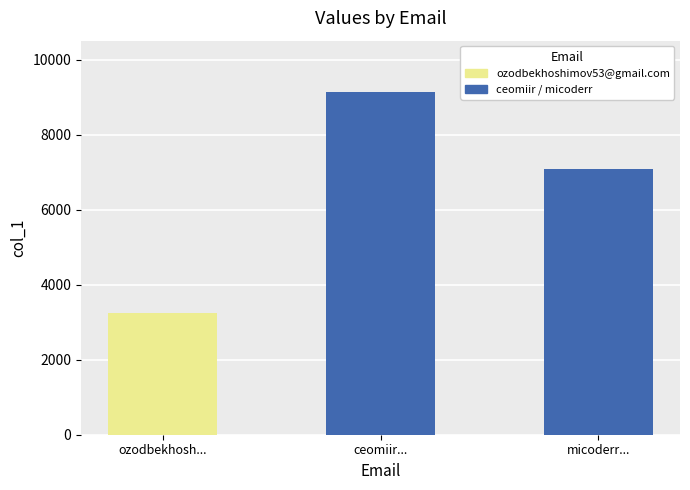

Reading left to right, transcribe all the data shown in this chart.

ozodbekhosh...=3252	ceomiir...=9144	micoderr...=7079